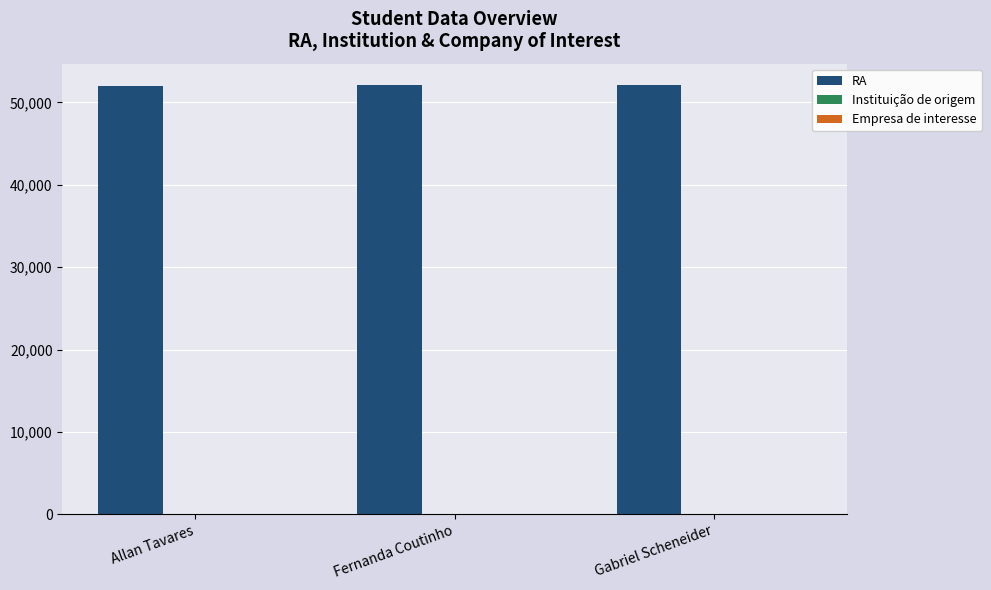

The RA series shows 16273 at Allan Tavares. True or false?

False